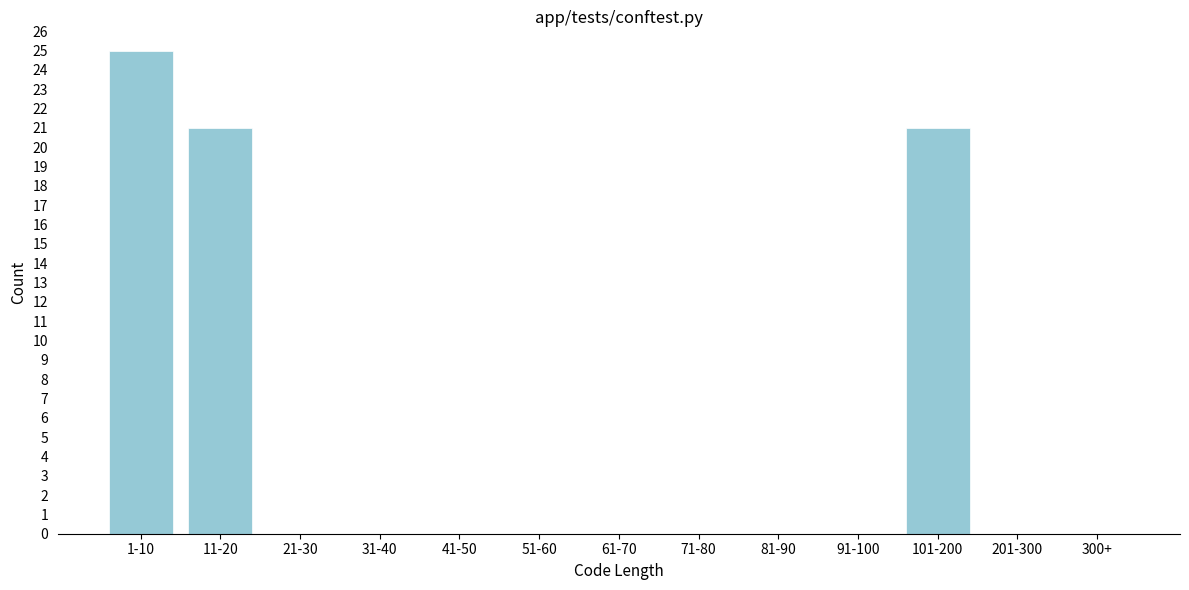

Reading right to left, transcribe all the data shown in this chart.

300+=0	201-300=0	101-200=21	91-100=0	81-90=0	71-80=0	61-70=0	51-60=0	41-50=0	31-40=0	21-30=0	11-20=21	1-10=25